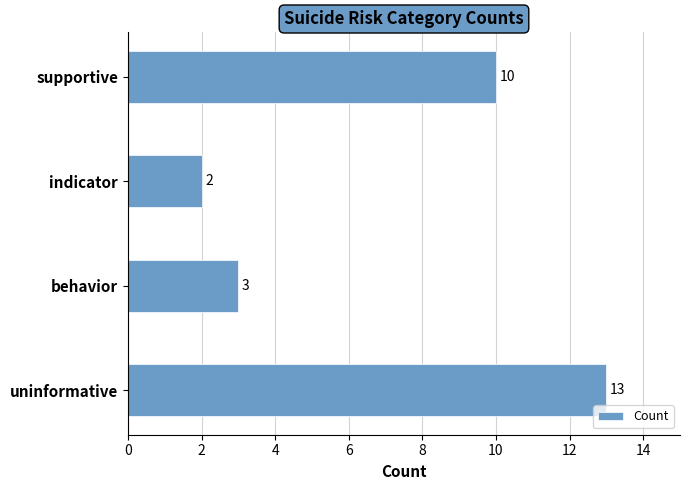

Which label corresponds to the largest value in the chart?

uninformative